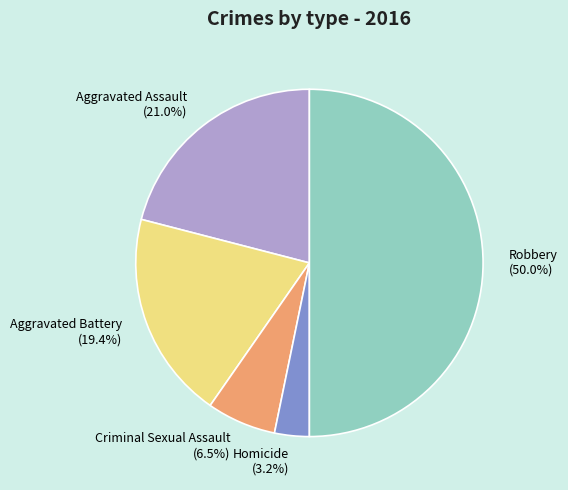

Does Homicide represent more than half of the total?

No